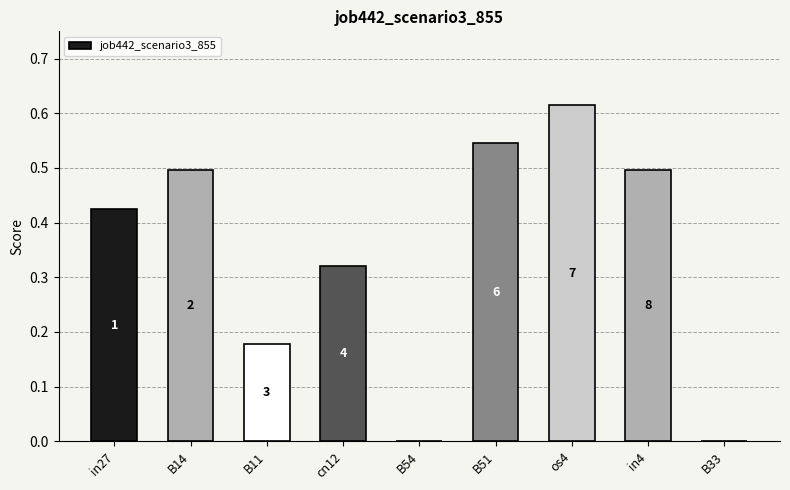

At which category does the chart reach its minimum across all series?

B54